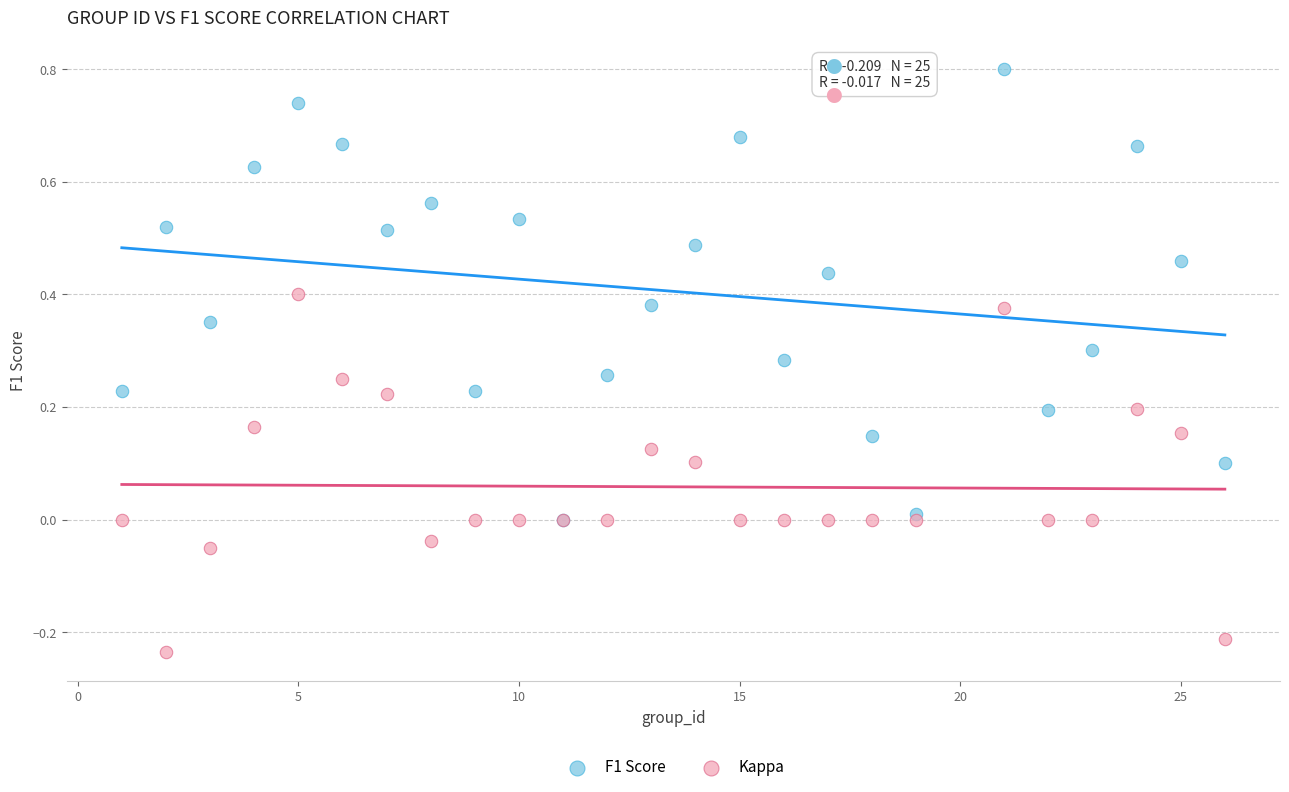

What are all the series names shown in the legend?

F1 Score, Kappa